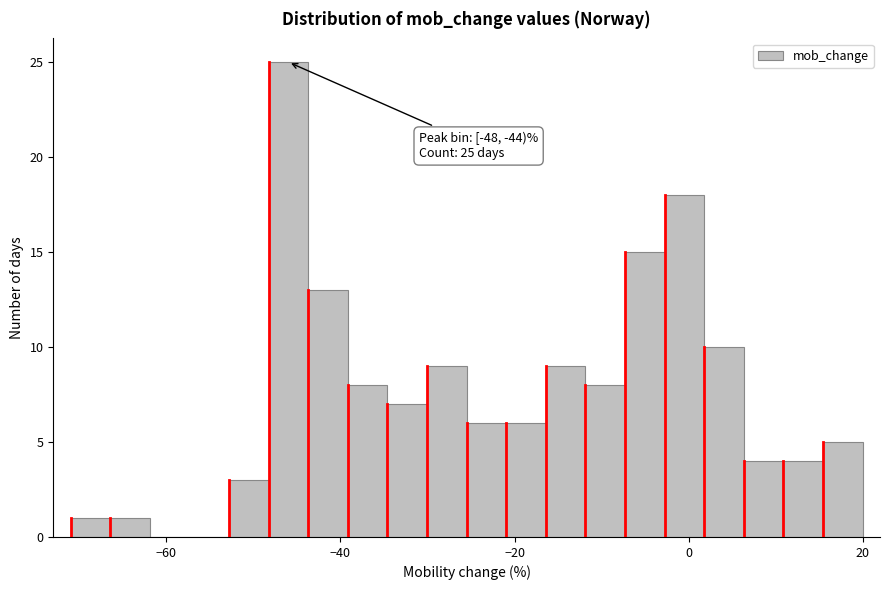

Read against the x-axis, roughly where is the centre of the tallest bar?

-46